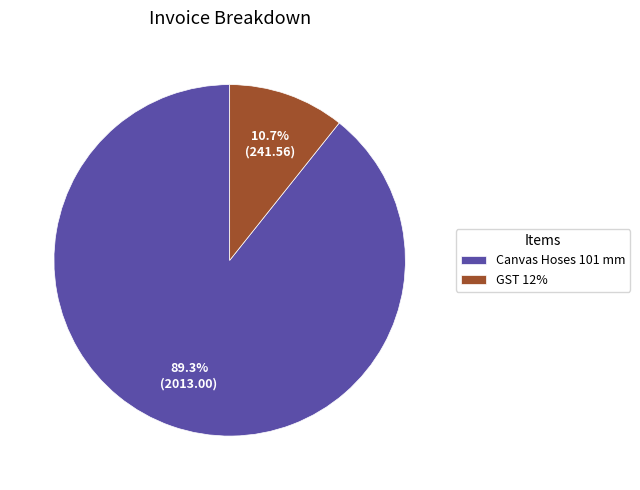

Count the number of slices in the pie.

2